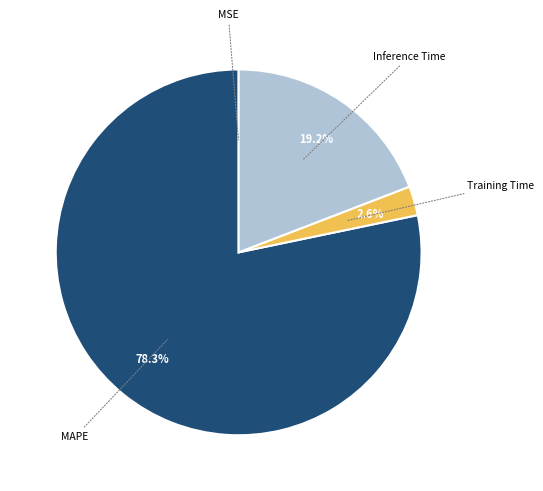

Does any single category account for the majority?

Yes